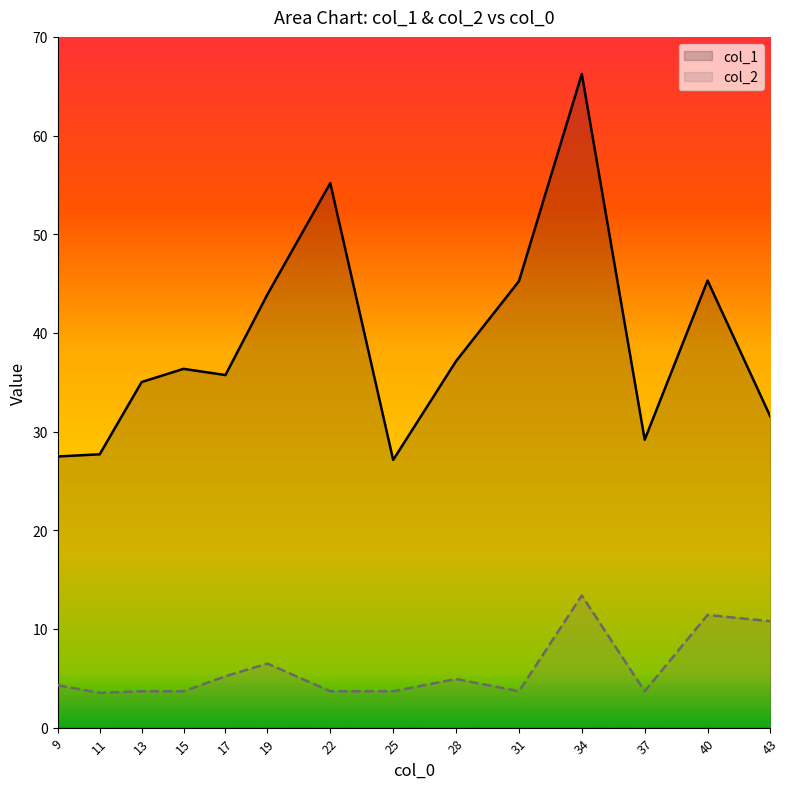

Where is the first local minimum for col_2?

11